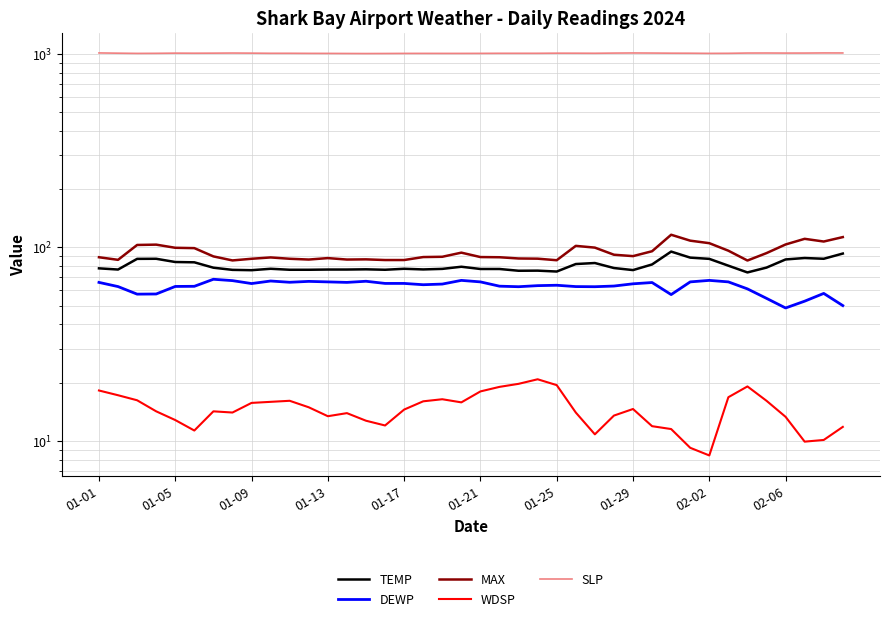

How many values in the SLP series exceed 1008?

20